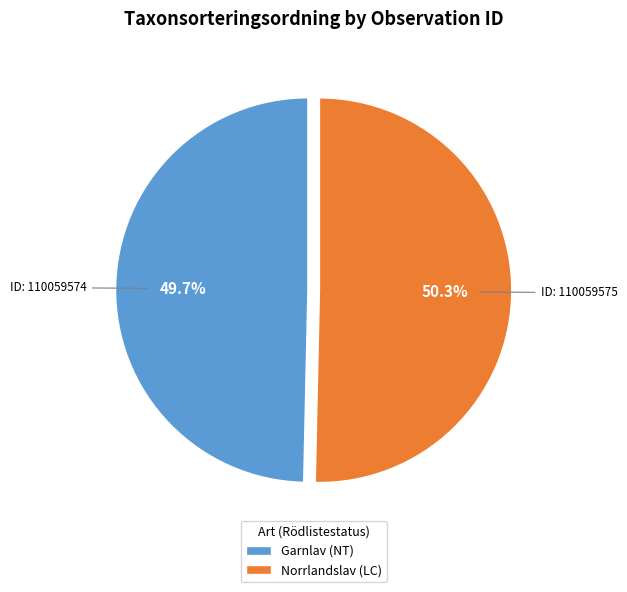

Rank the categories by value from highest to lowest.

Norrlandslav (LC), Garnlav (NT)